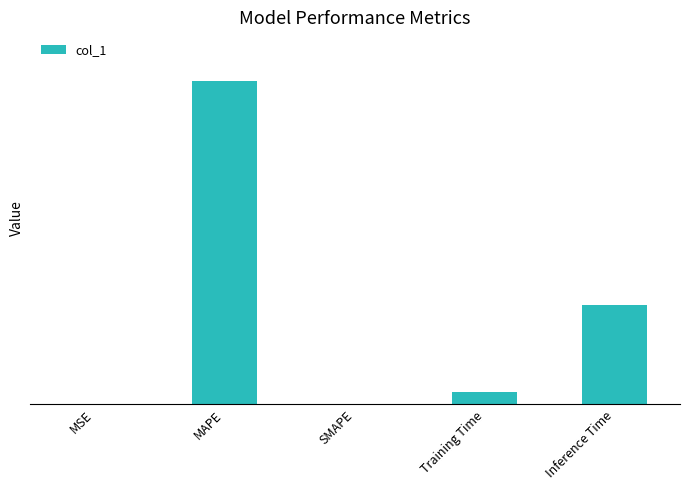

The chart shows a value of 3.1 at MAPE. True or false?

True